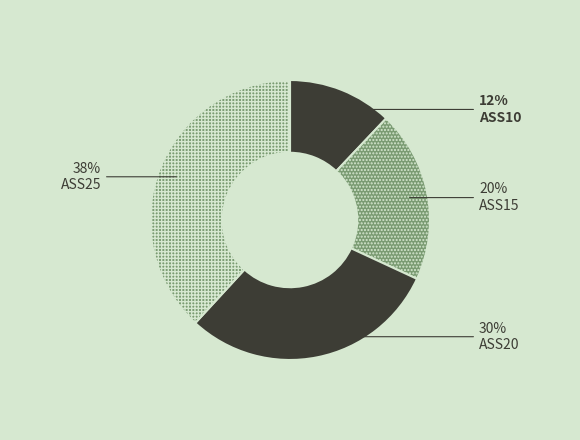

Is it true that ASS15 is 20% of the pie?

True